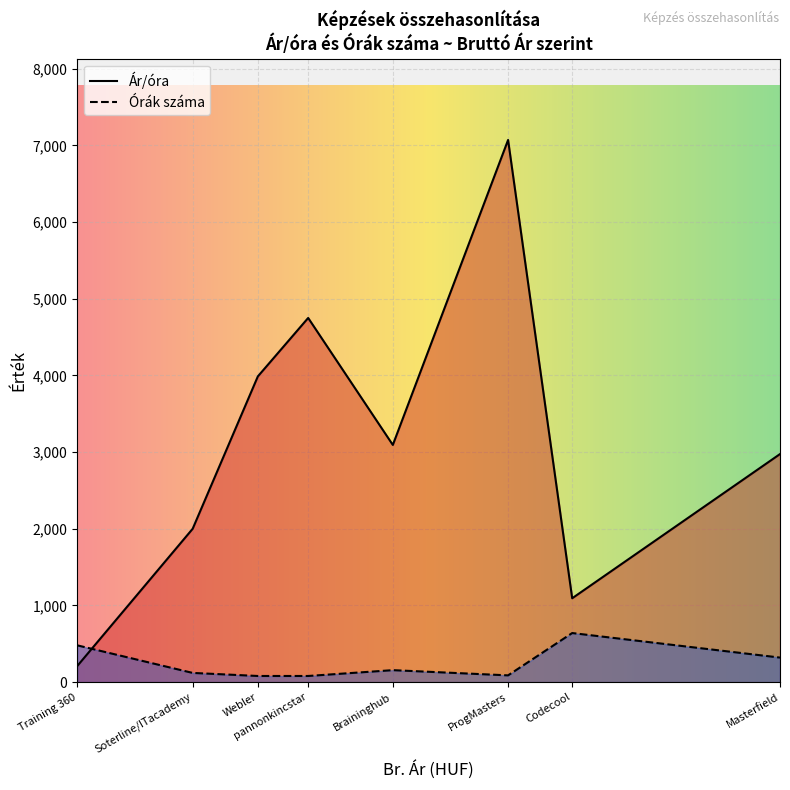

Count the number of categories in the chart.

8